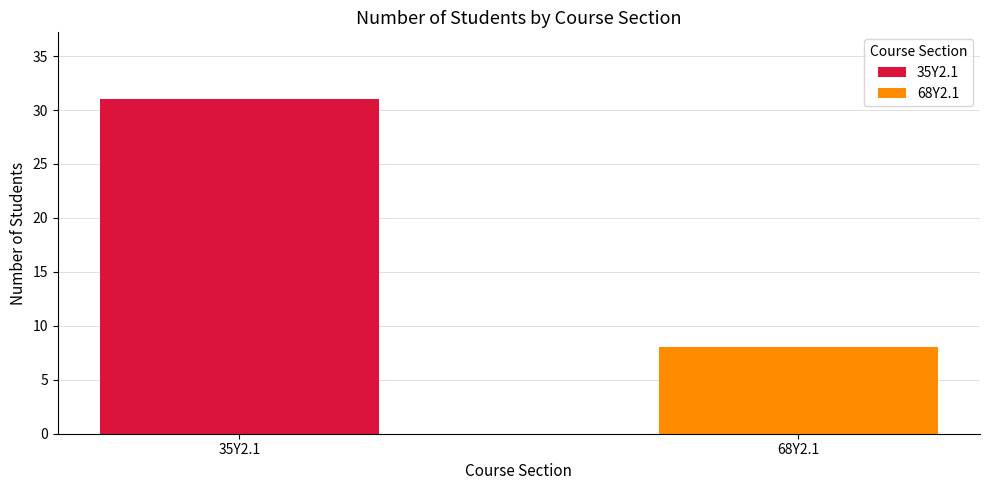

Which series has the widest spread of values?

35Y2.1